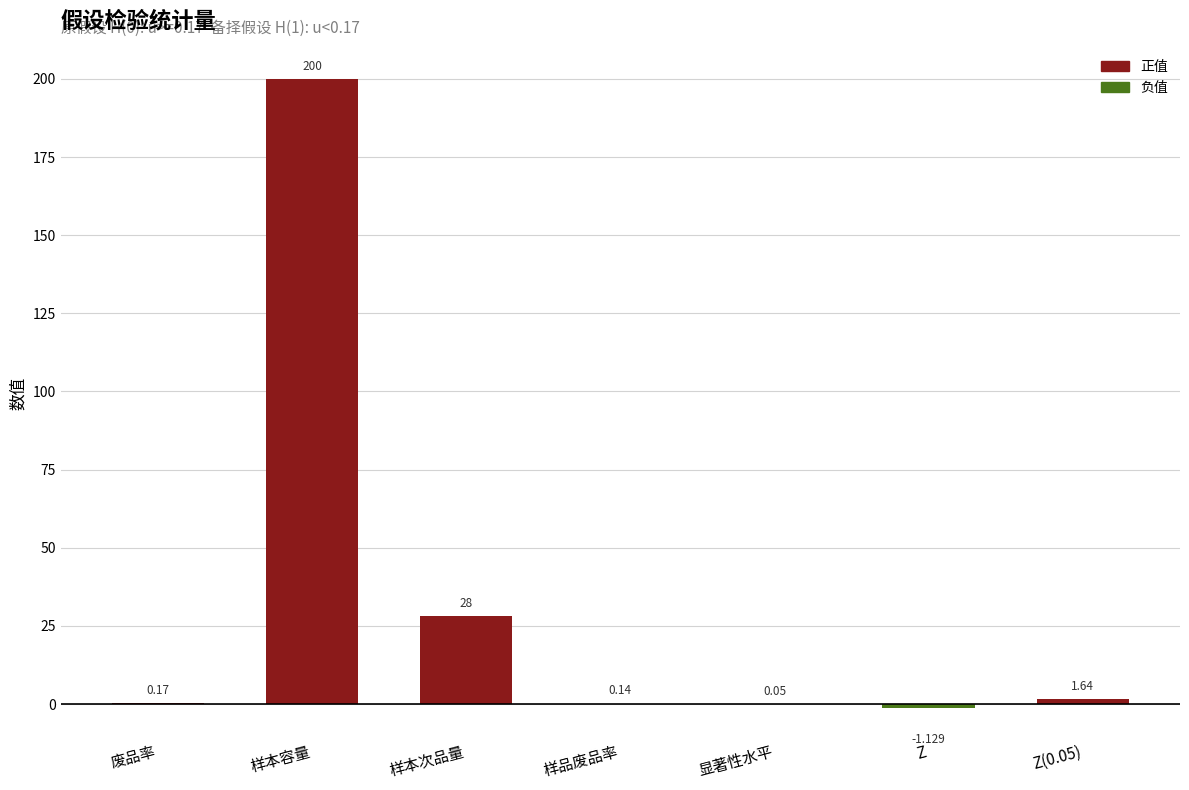

Where is the data nearest to the value 99?

样本次品量